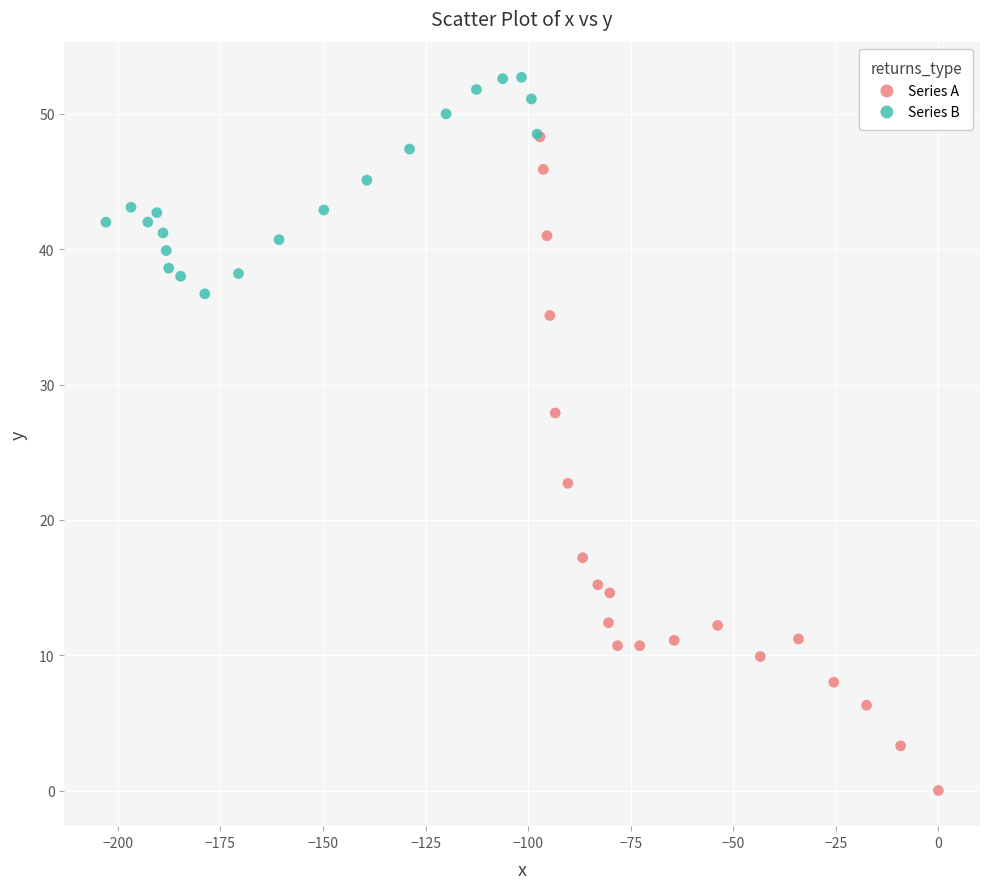

Which series has the widest spread of Y values?

Series A